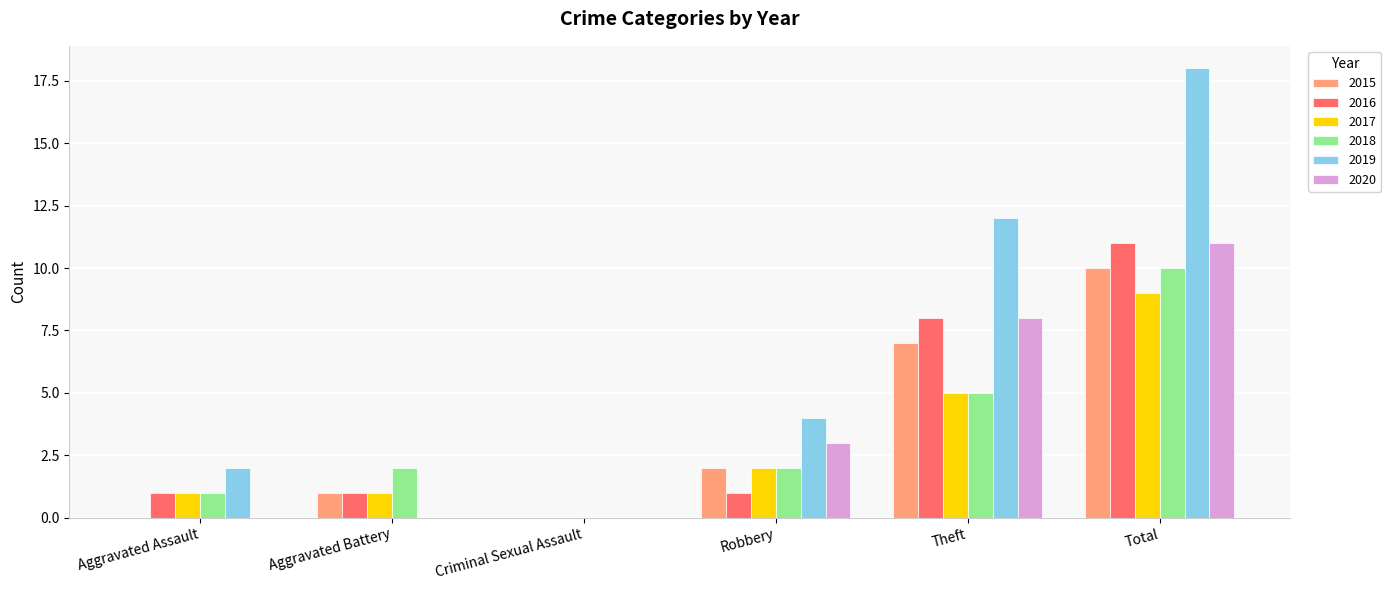

Count the number of categories in the chart.

6